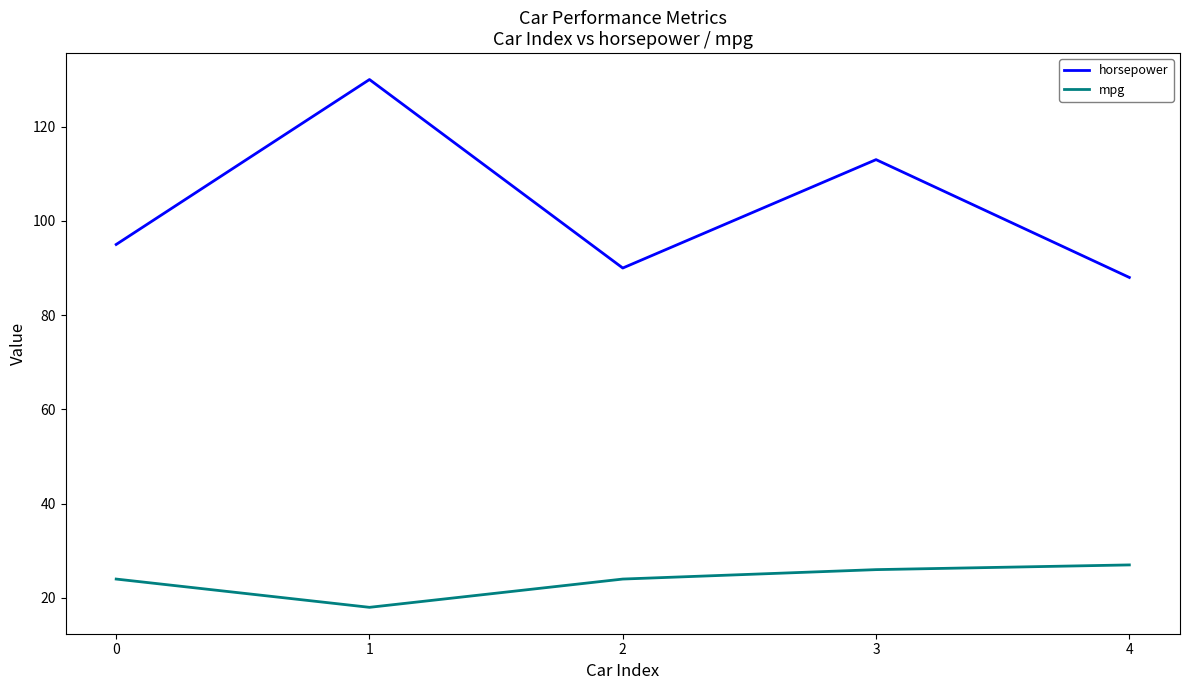

Where is the first local maximum for horsepower?

1